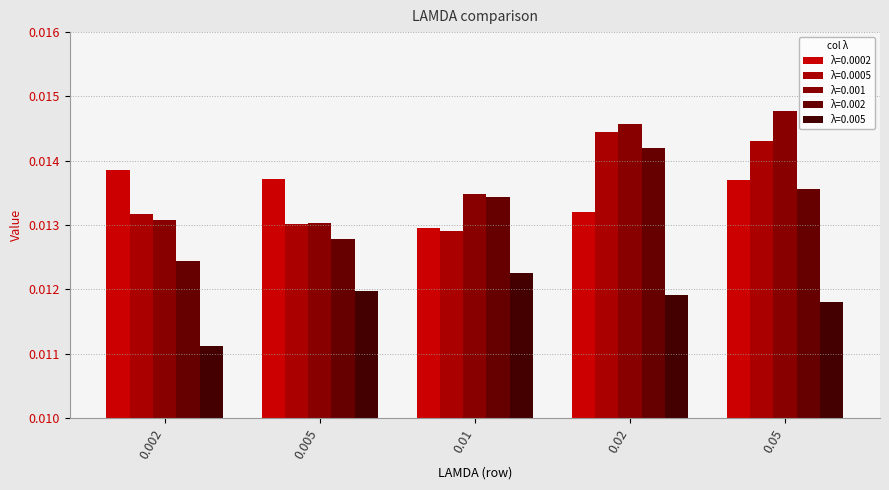

Count the number of categories in the chart.

5